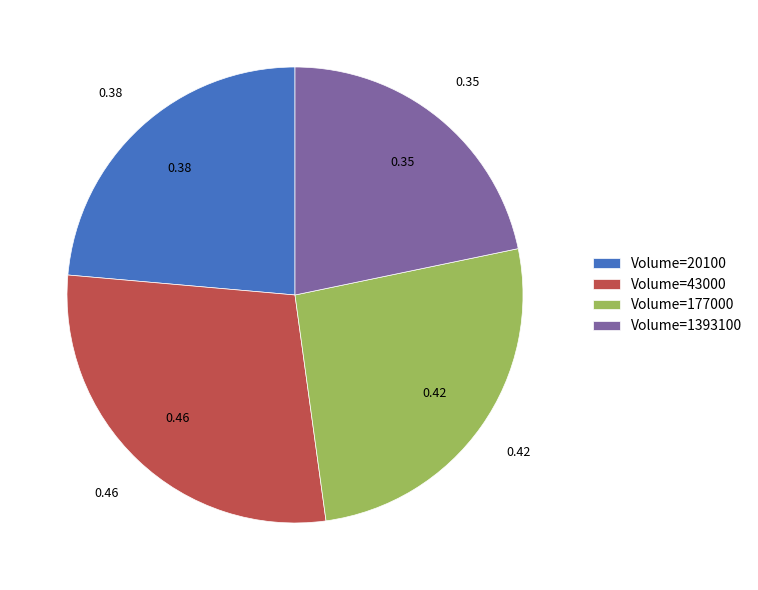

Does Volume=1393100 represent more than half of the total?

No